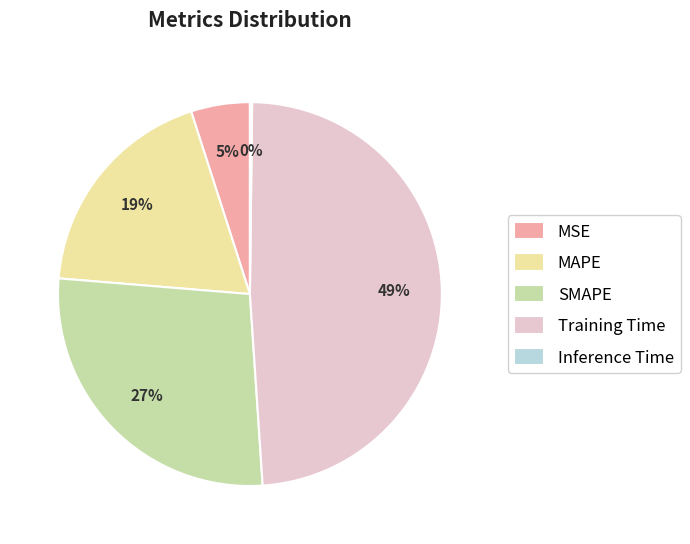

To the nearest percent, what percentage of the pie is MSE?

5%